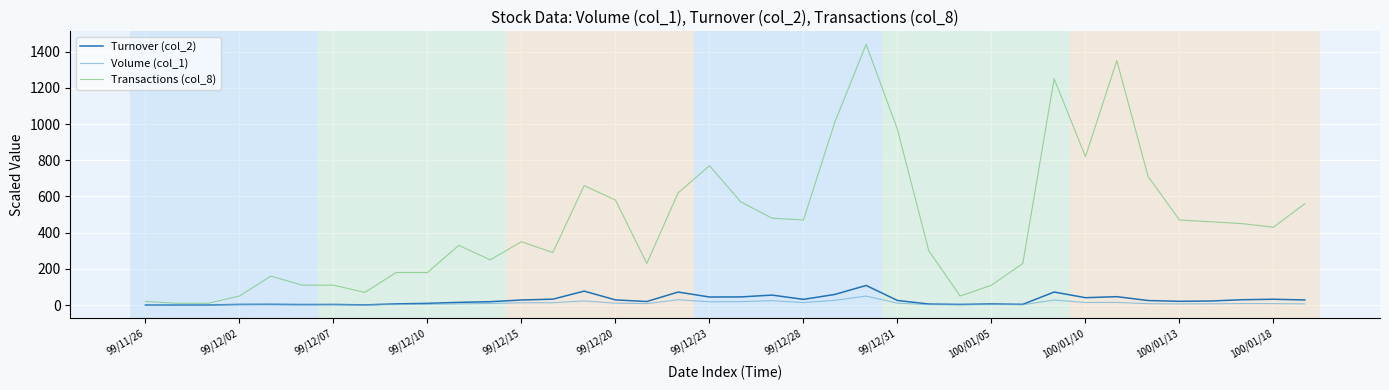

How many categories are shown in the chart?

38